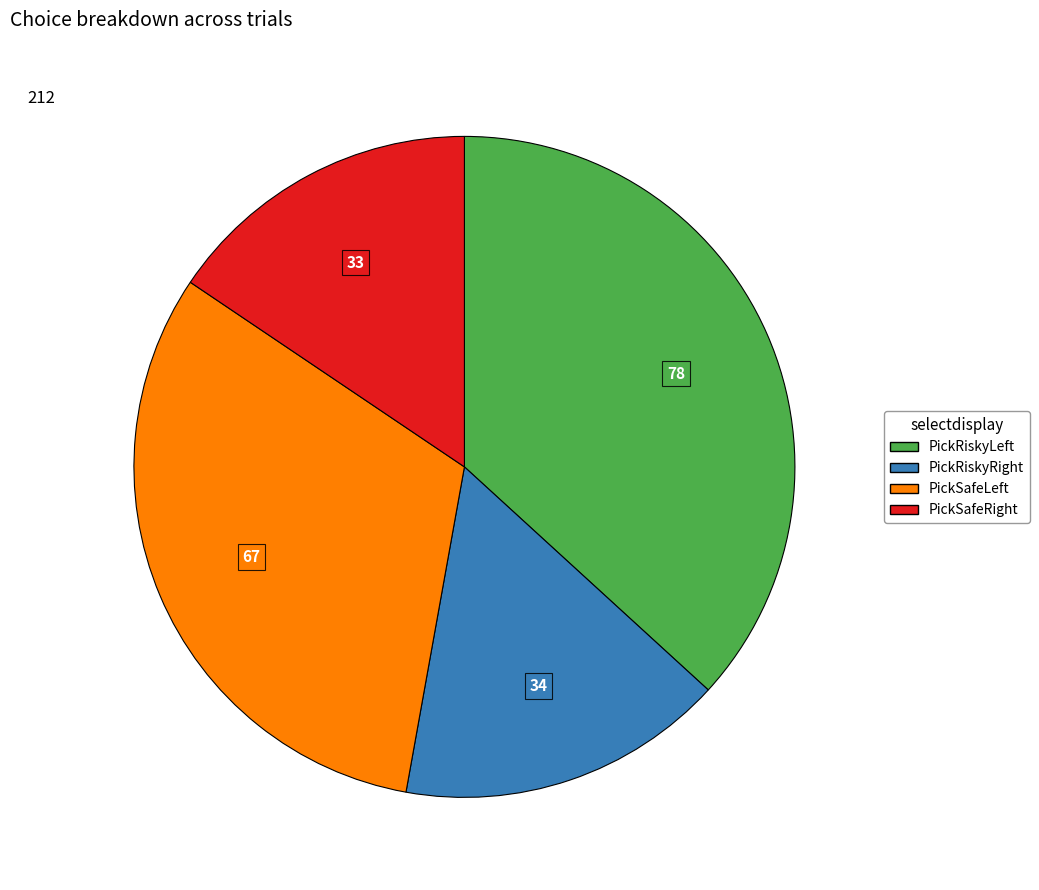

What is the ratio of the value at PickRiskyRight to the value at PickSafeRight?

1.0